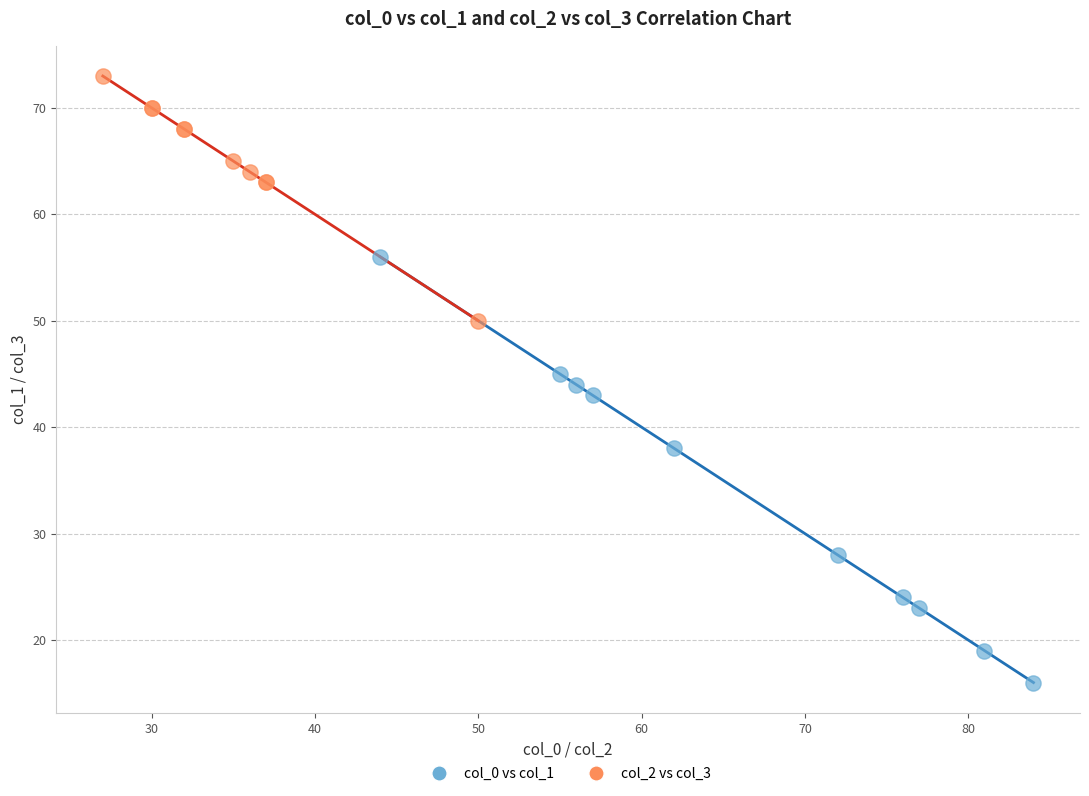

What are all the series names shown in the legend?

col_0 vs col_1, col_2 vs col_3